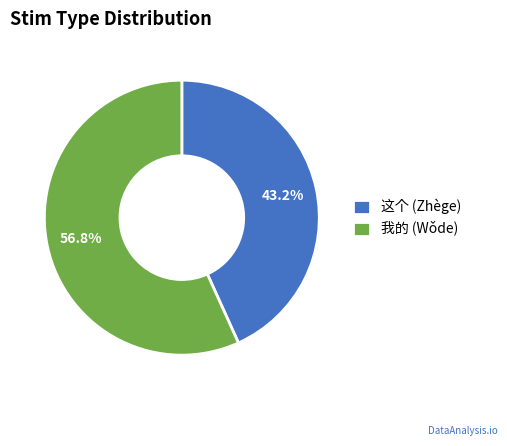

What is the majority slice?

我的 (Wǒde)